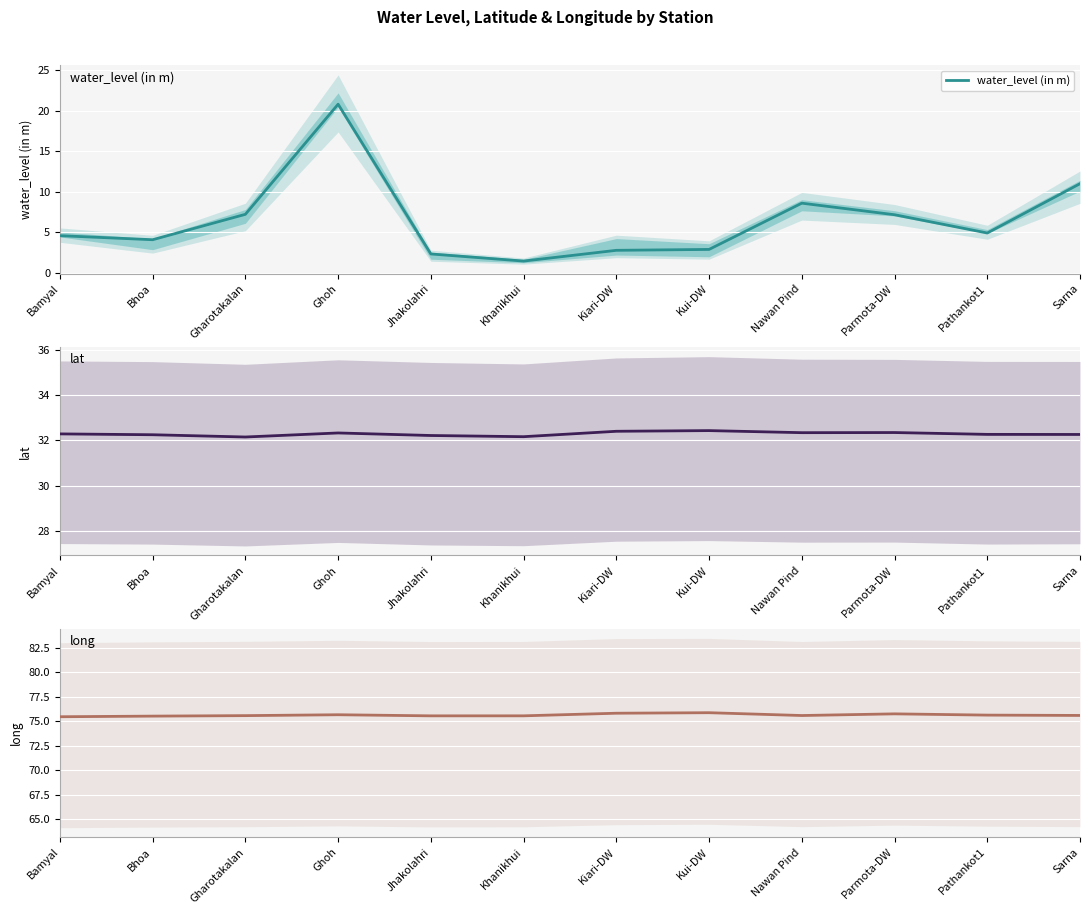

At which label is long closest to 75?

Bamyal